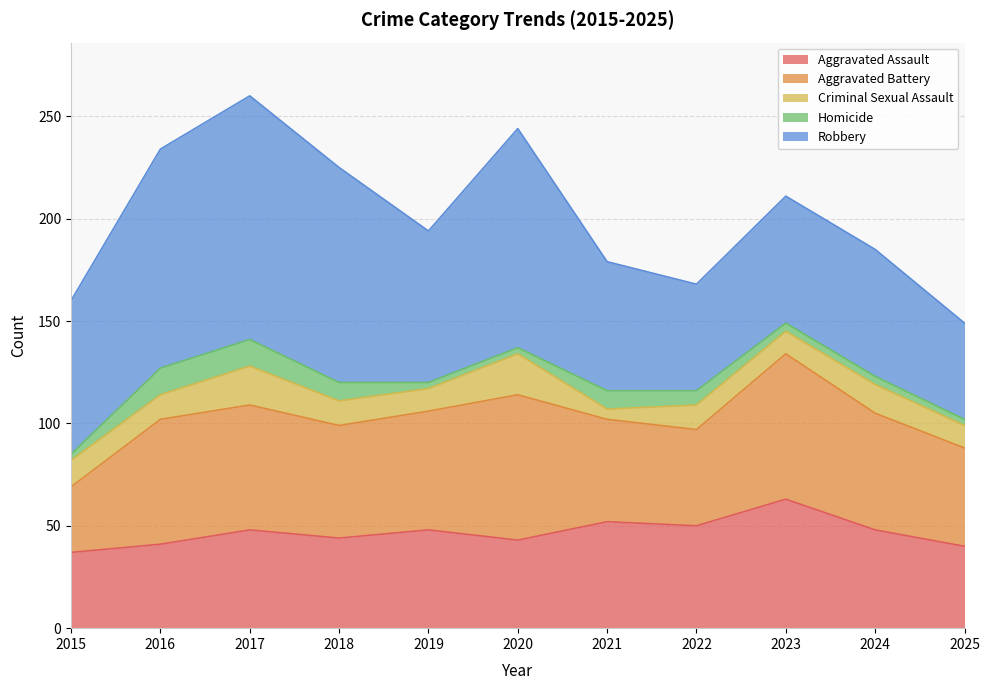

Reading left to right, transcribe all the data shown in this chart.

Aggravated Assault: 37	41	48	44	48	43	52	50	63	48	40
Aggravated Battery: 32	61	61	55	58	71	50	47	71	57	48
Criminal Sexual Assault: 13	12	19	12	11	20	5	12	11	14	11
Homicide: 3	13	13	9	3	3	9	7	4	4	3
Robbery: 75	107	119	105	74	107	63	52	62	62	47